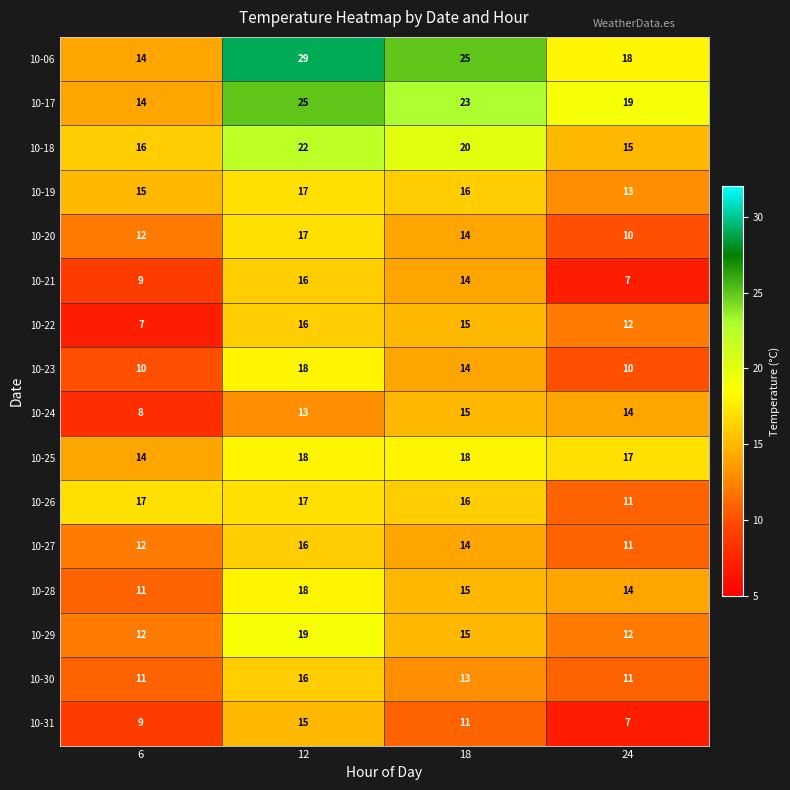

Which series has the largest range (max minus min)?

10-06